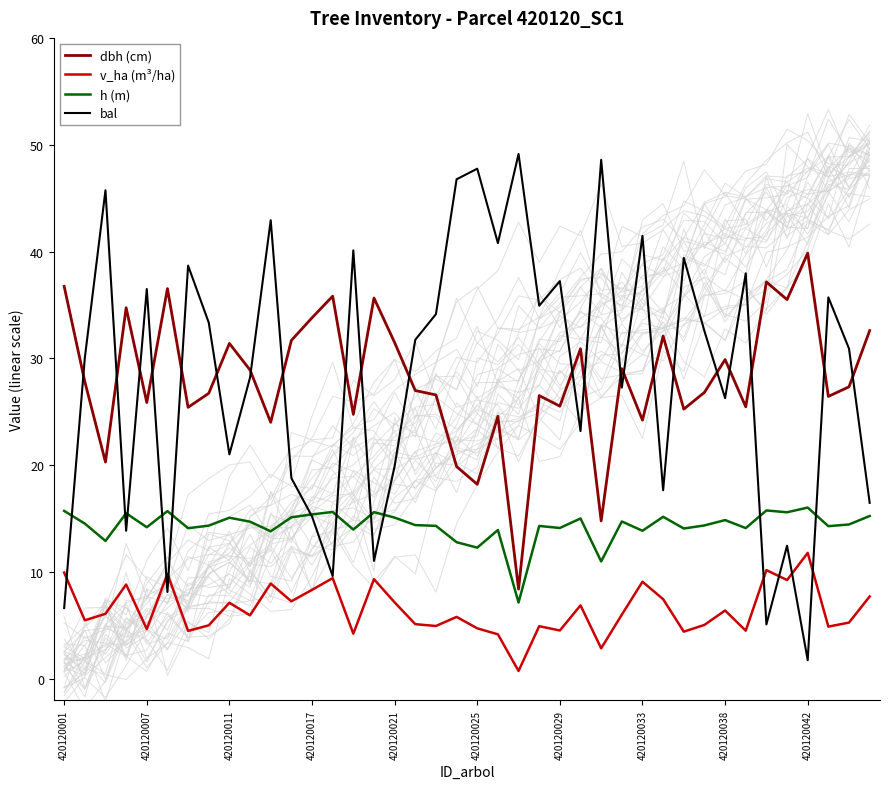

Which series has the widest spread of values?

bal